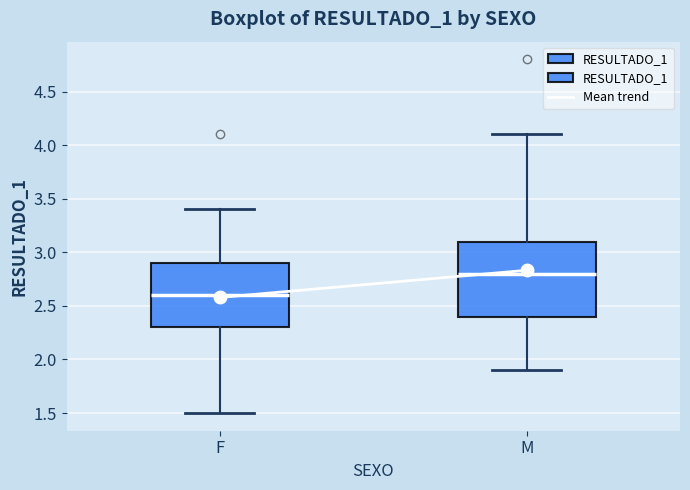

Reading left to right, read every box against the y-axis: the position of its median line, the range the box covers, and the ends of its whiskers. The values are not printed on the chart, so give them approximately, as read against the axis.

F: median 2.6, box 2.3 to 2.9, whiskers 1.5 to 3.4
M: median 2.8, box 2.4 to 3.1, whiskers 1.9 to 4.1